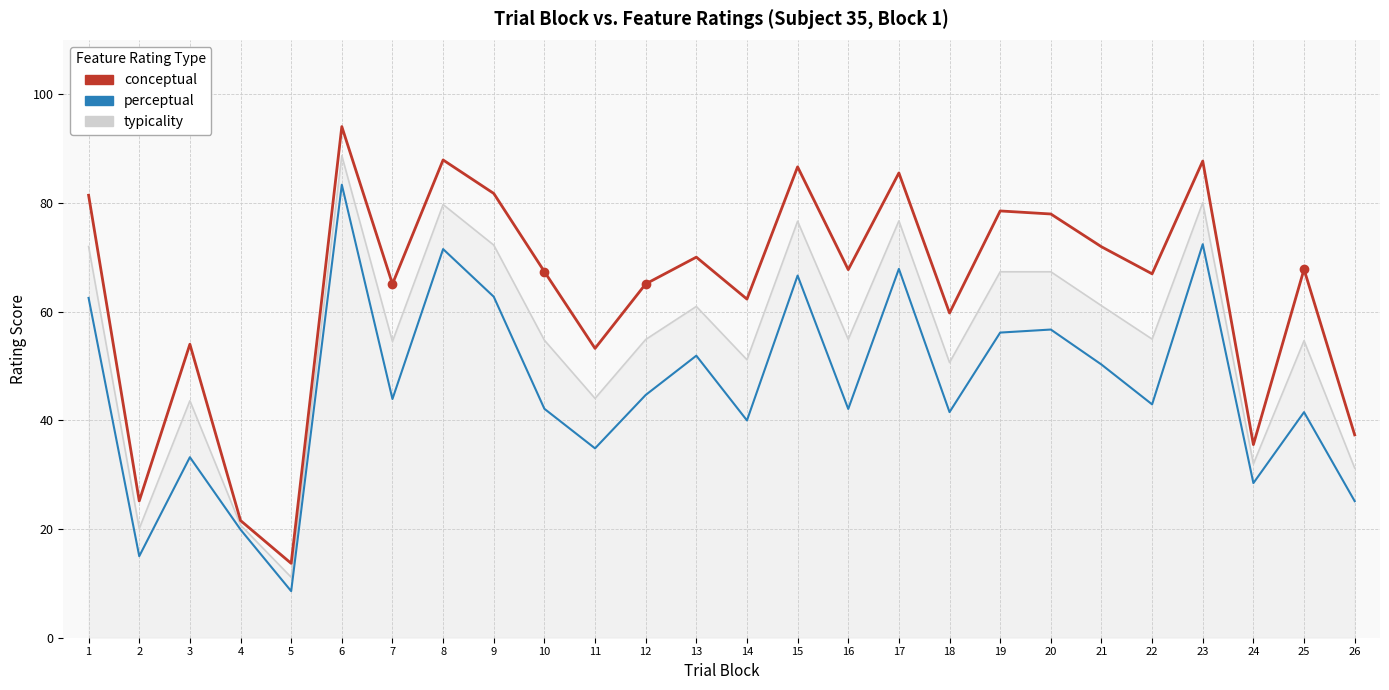

Which series changed the most between 15 and 24?

conceptual